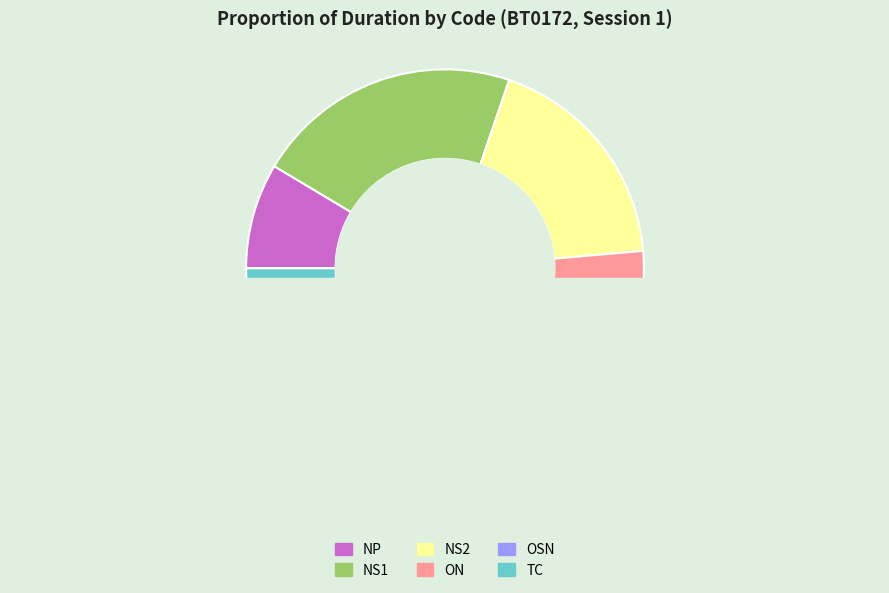

The OSN slice represents 1% of the pie. True or false?

False